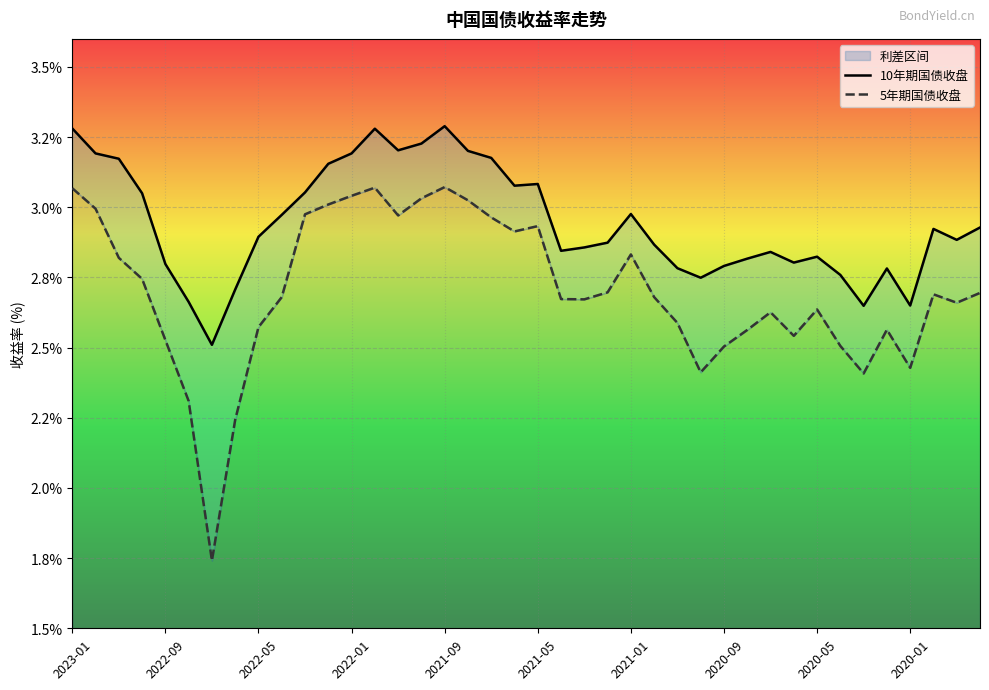

How many lines are shown in the chart?

2